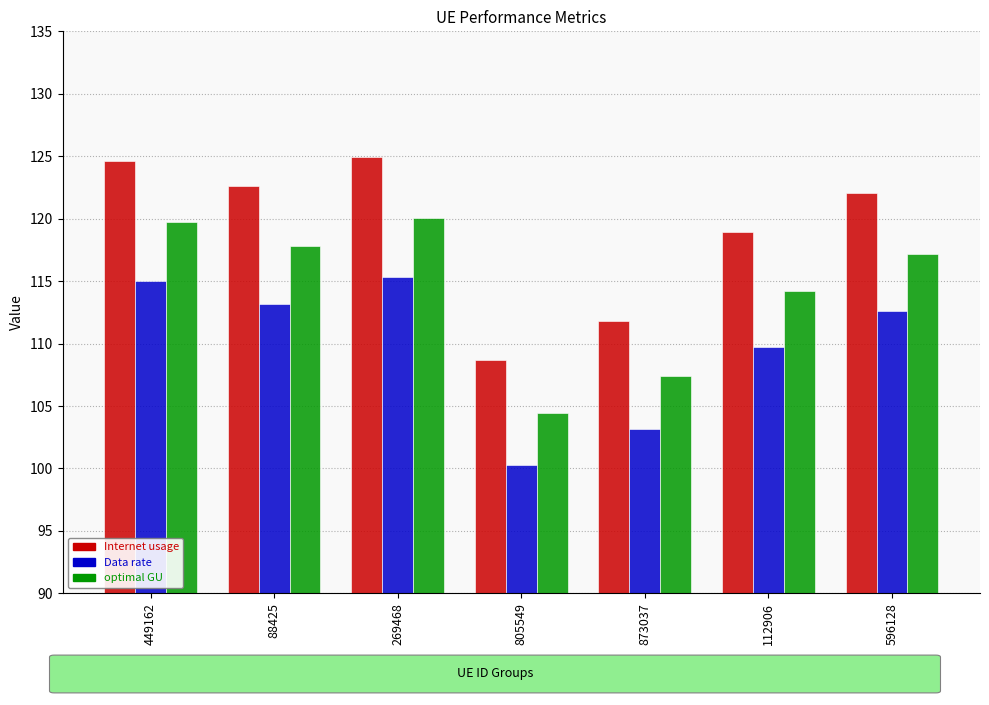

Where is Data rate nearest to the value 107?

112906